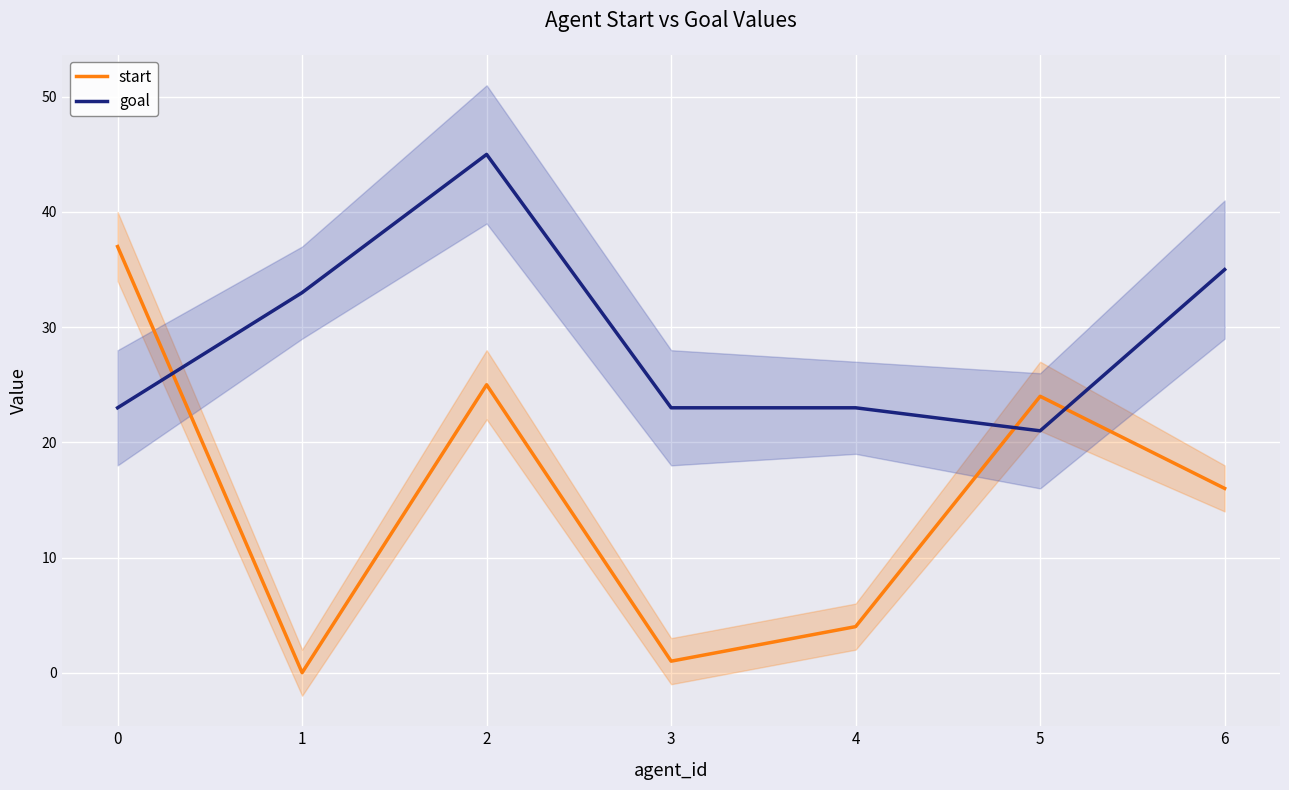

How many data points in goal are less than 23?

1